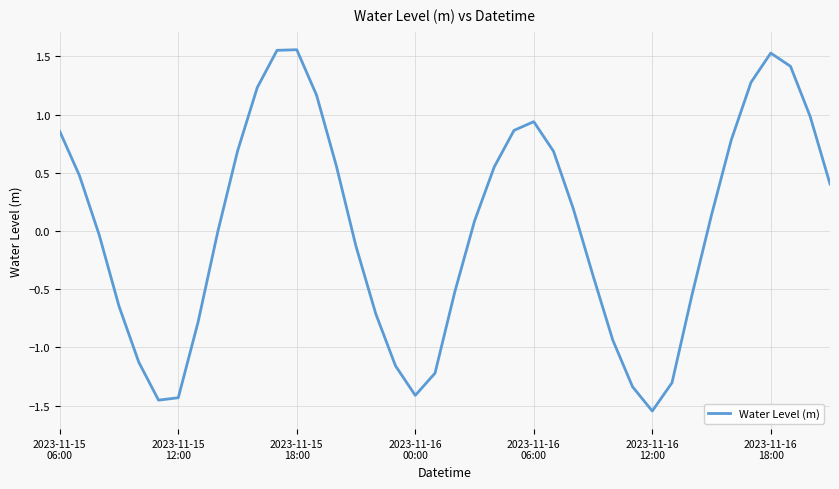

What is the difference between the maximum and minimum values?

3.1